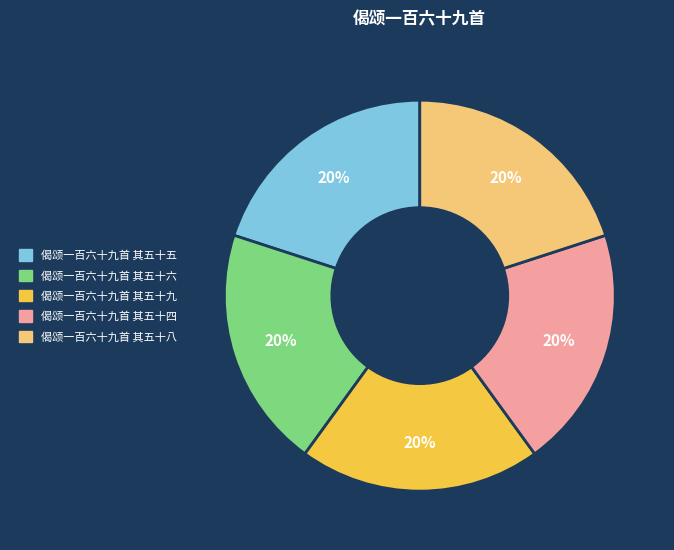

Is the sum of 偈颂一百六十九首 其五十四 and 偈颂一百六十九首 其五十九 greater than half?

No